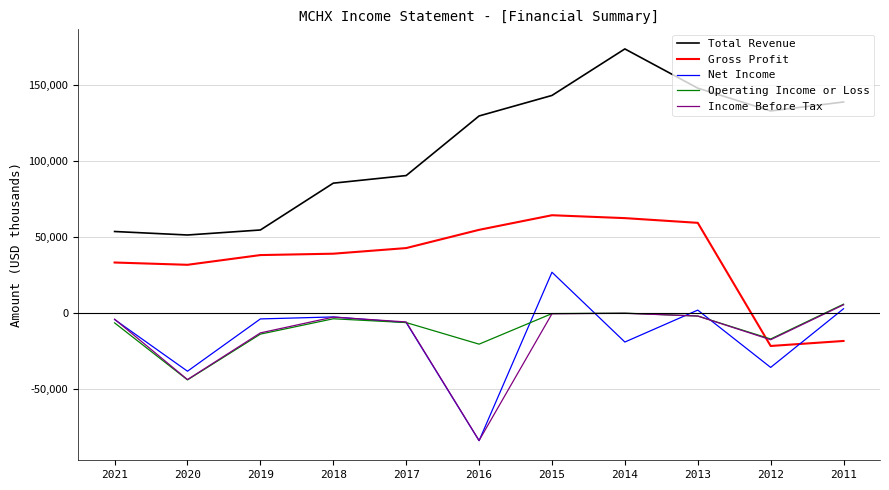

What is the maximum value shown in the chart?

173600